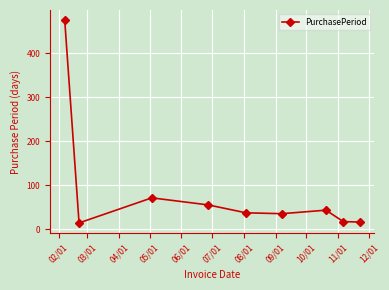

What is the maximum value shown in the chart?

475